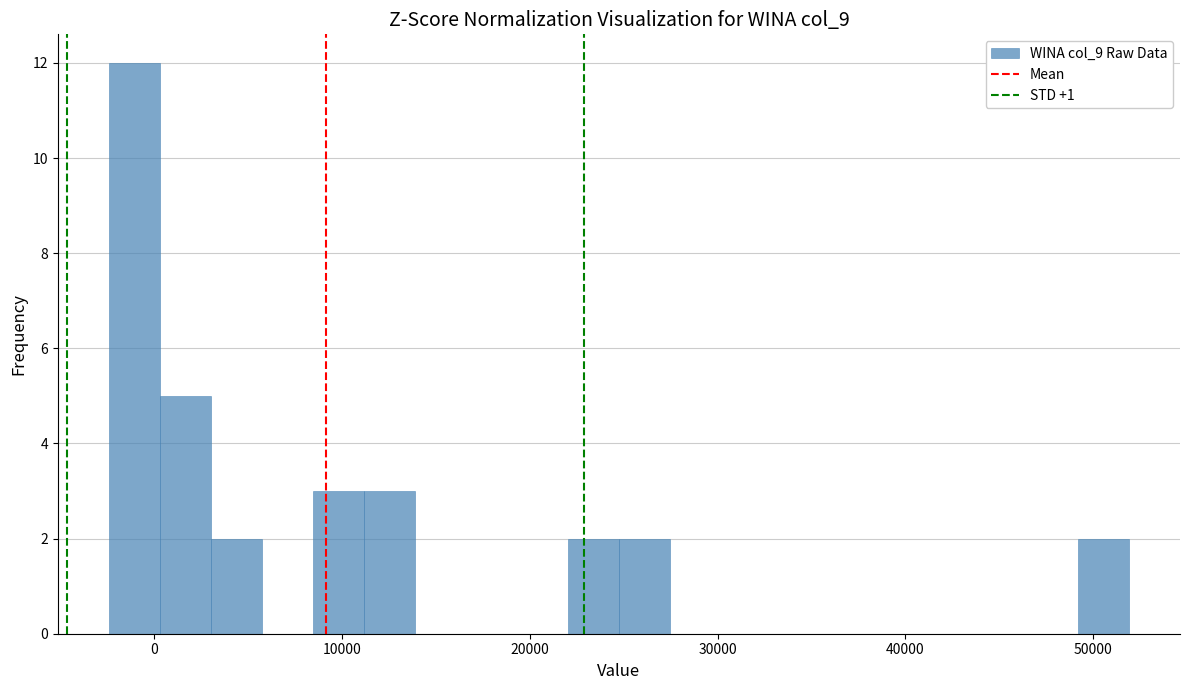

Around what value on the x-axis is the tallest bar? Give the approximate position of its centre, as read against the axis.

-1000